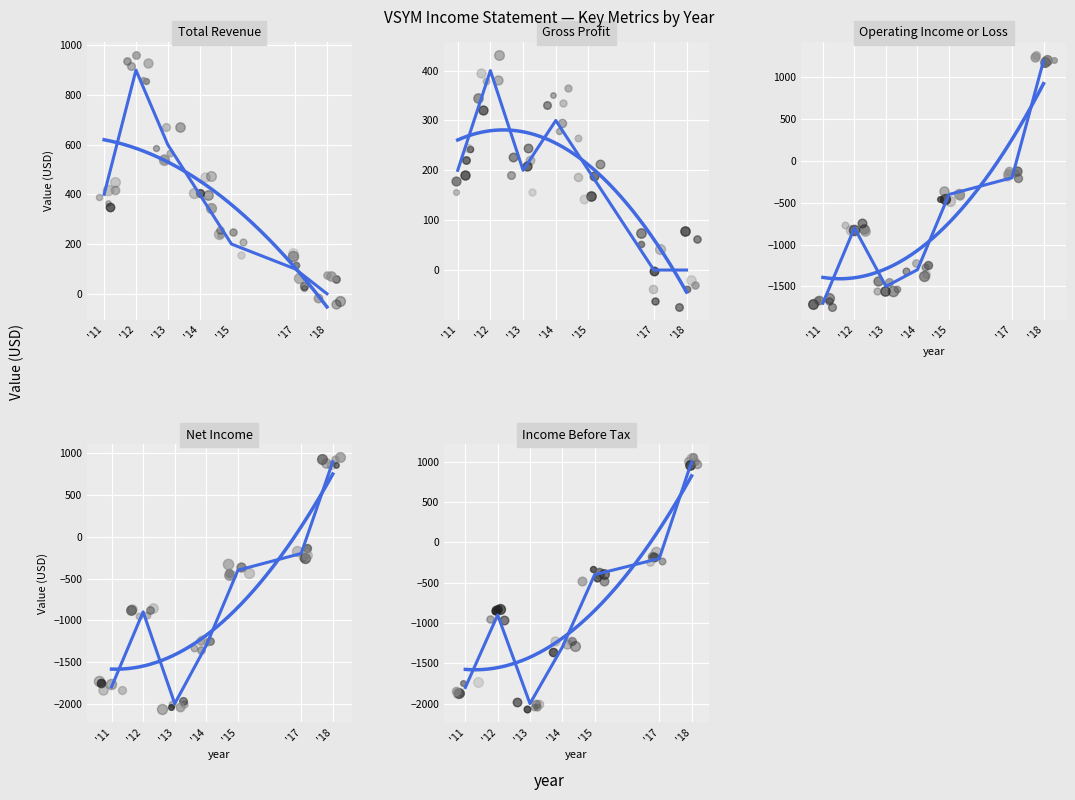

Which series contains the highest Y value?

Operating Income or Loss